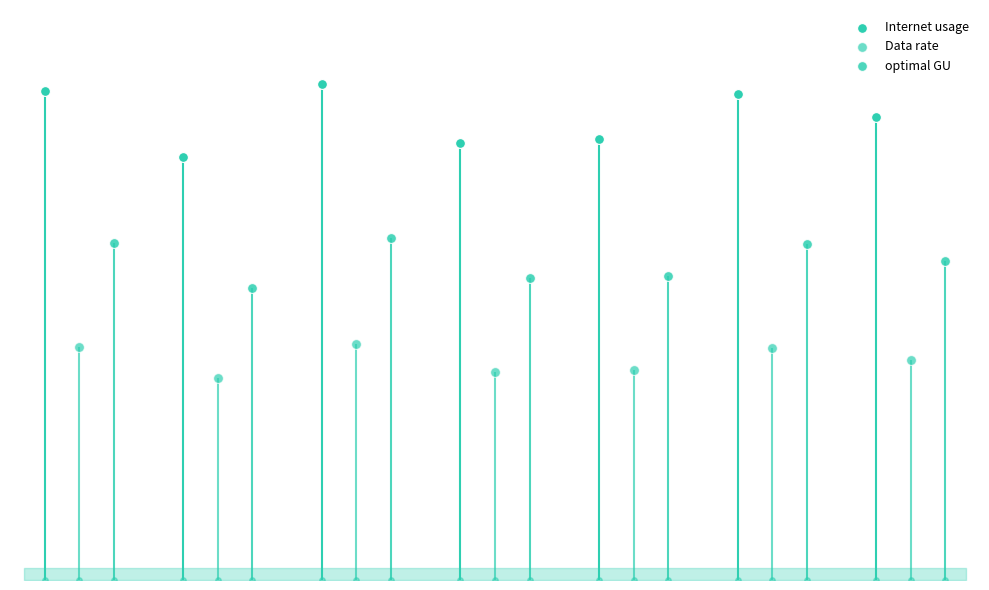

Which series has the widest spread of Y values?

Internet usage